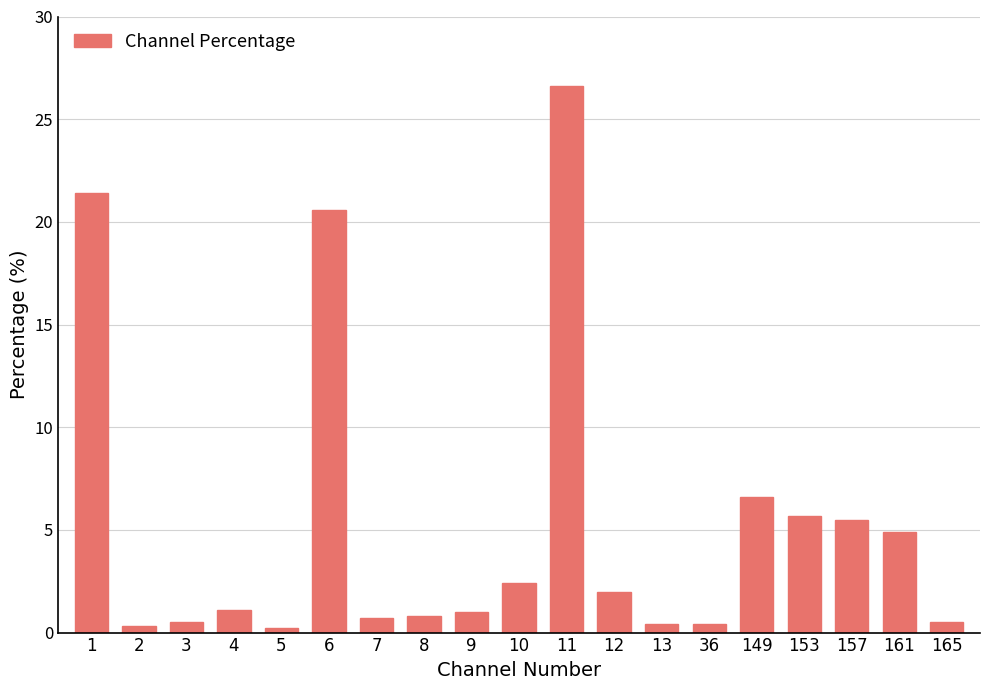

Where does the data first go above 1?

1